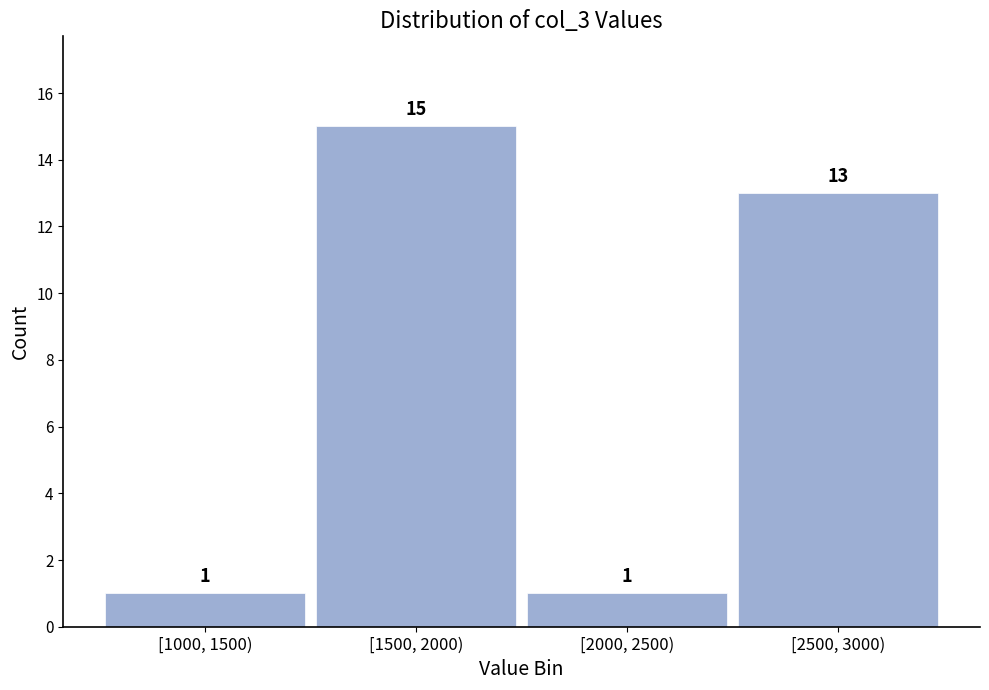

Reading left to right, extract all data points from this chart.

1	15	1	13